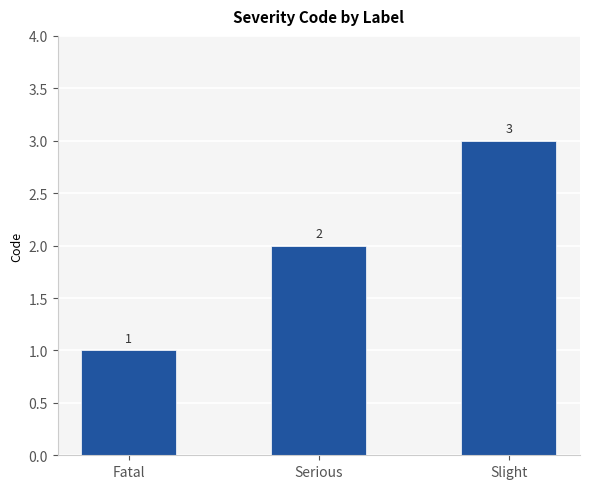

Reading left to right, list all the values displayed in this chart.

Fatal=1	Serious=2	Slight=3